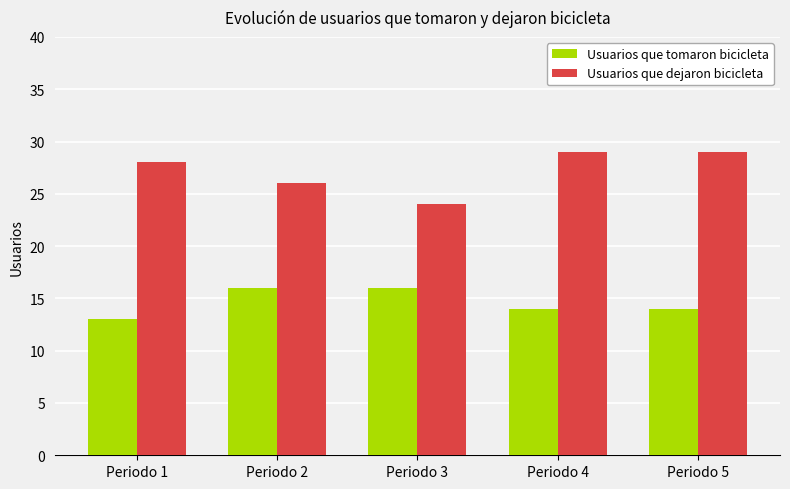

What is the total value across all series at Periodo 1?

41